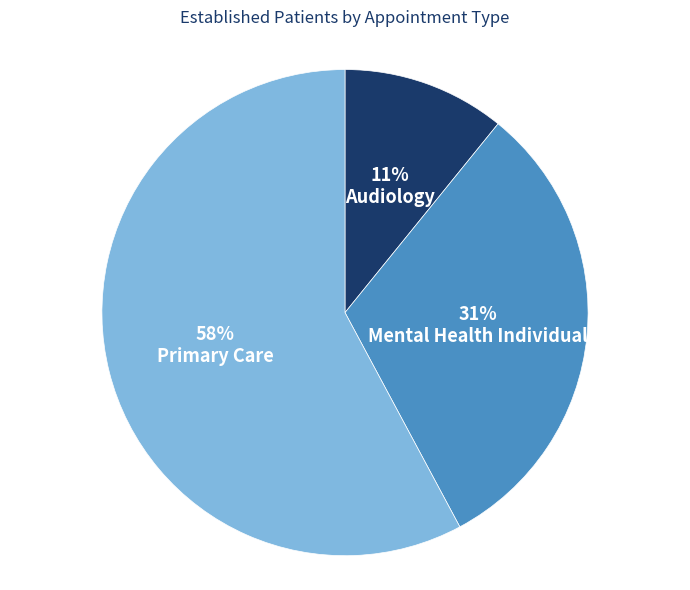

To the nearest percent, what is the average slice percentage?

33%